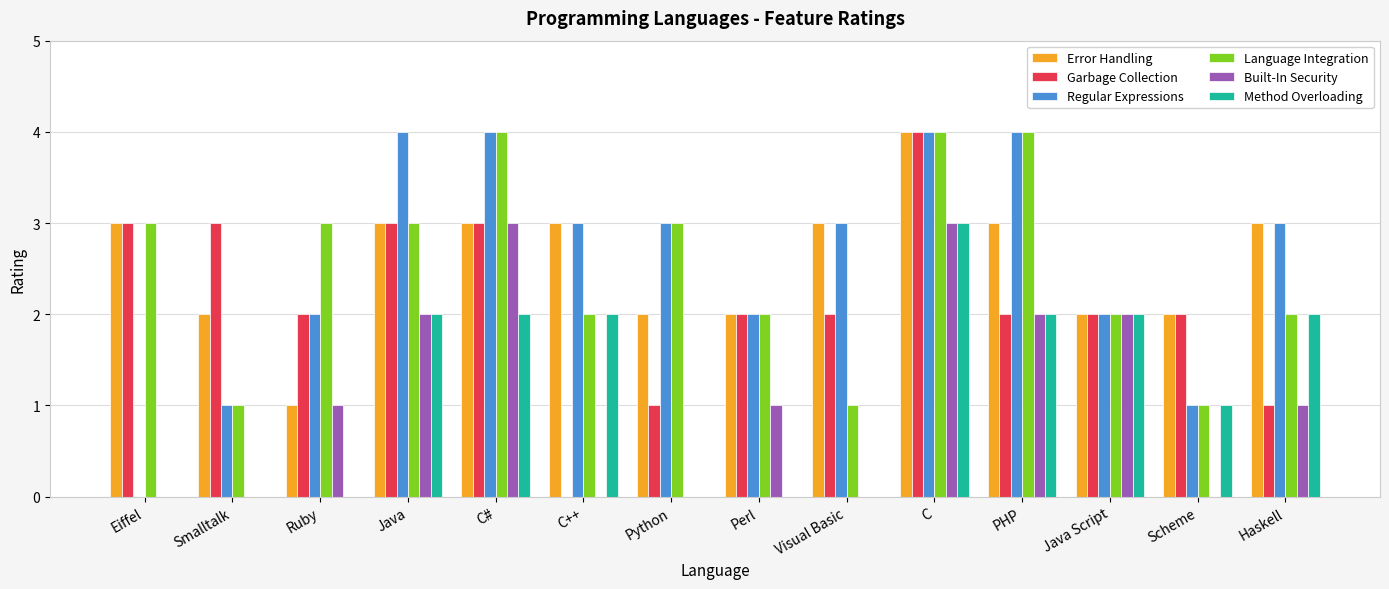

What is the sum of all Language Integration values?

35